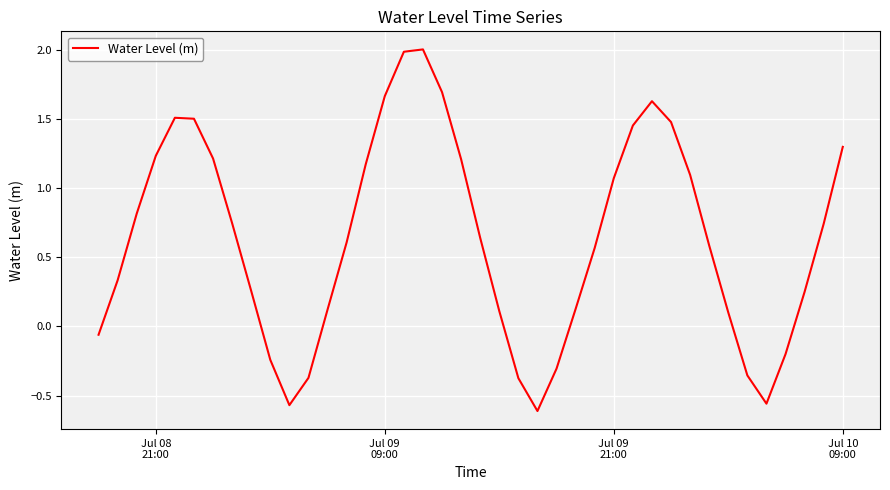

What is the greatest value displayed?

2.0